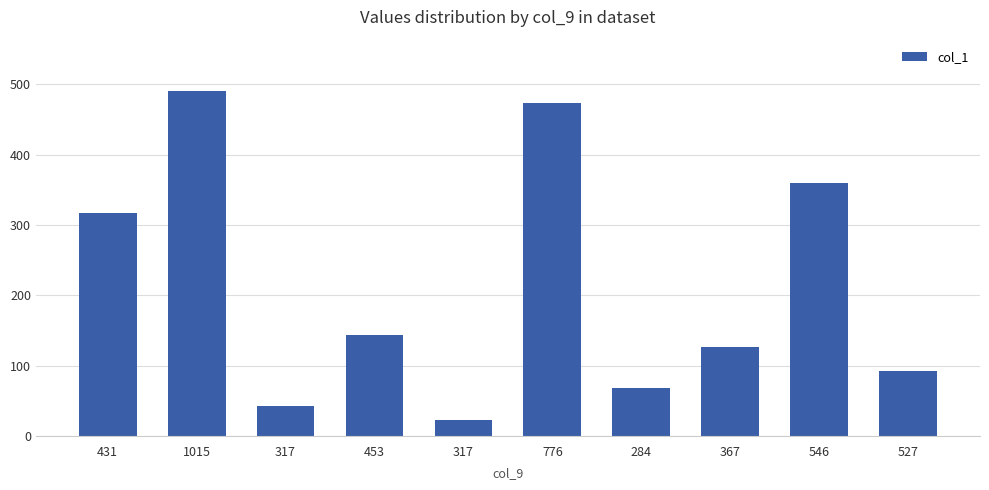

What is the difference between the maximum and second lowest values?

448